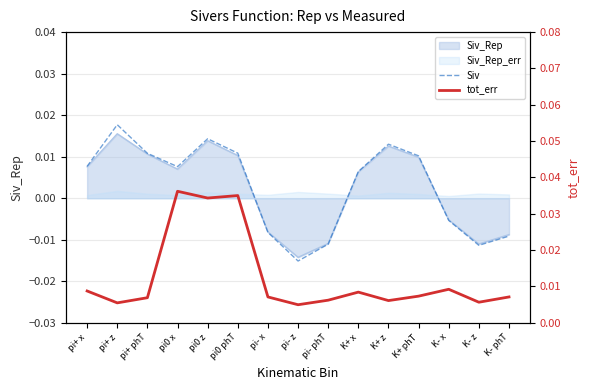

True or false: tot_err has more than 1 points higher than both neighbors.

True